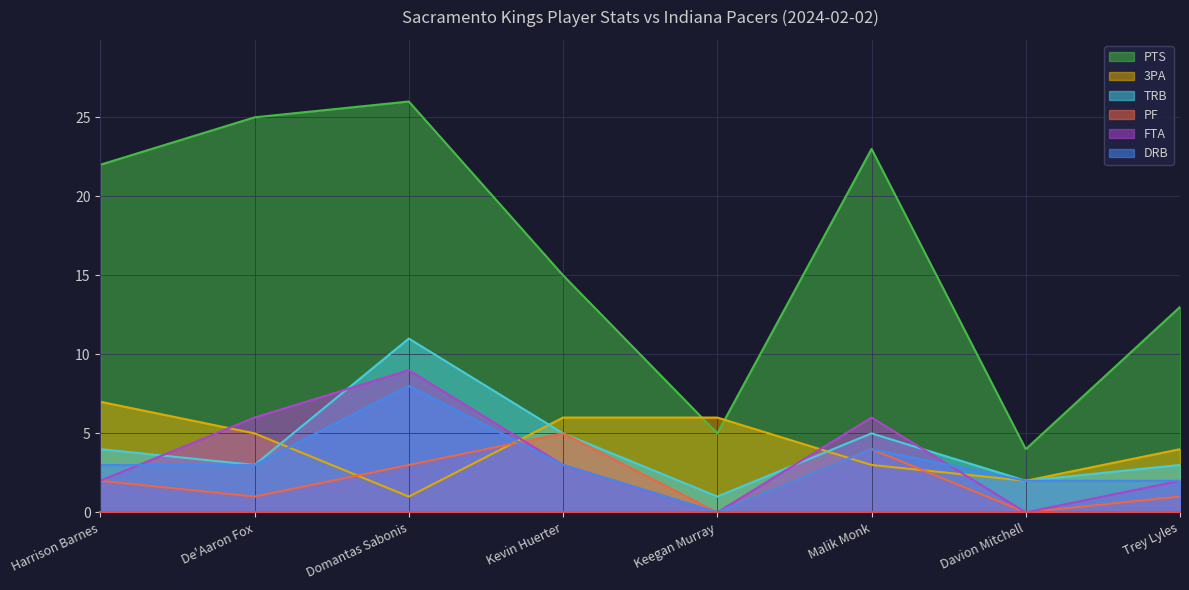

Which label corresponds to the largest value in the chart?

Domantas Sabonis